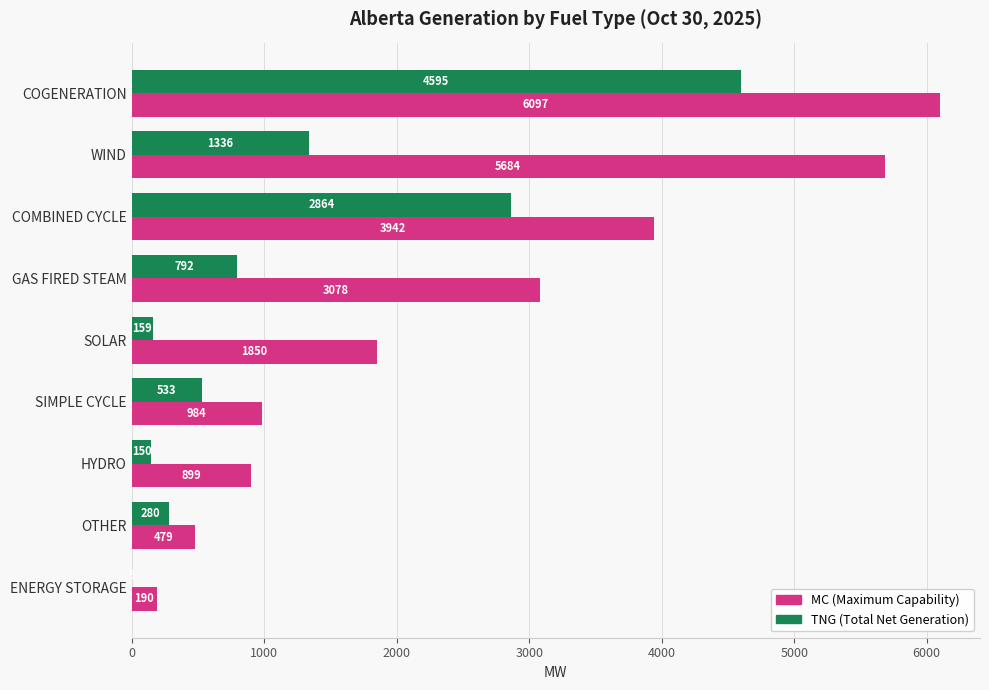

Which series has the largest total across all categories?

MC (Maximum Capability)